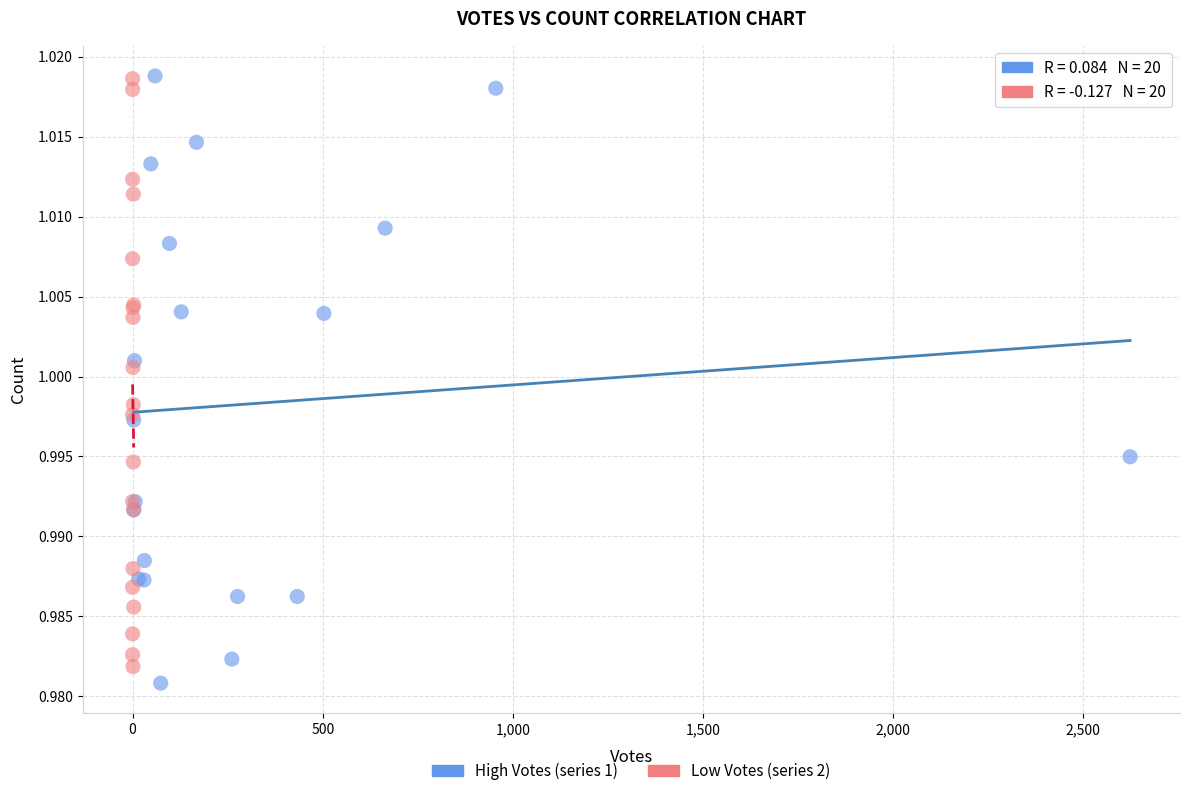

Which series reaches the minimum Y coordinate?

High Votes (series 1)